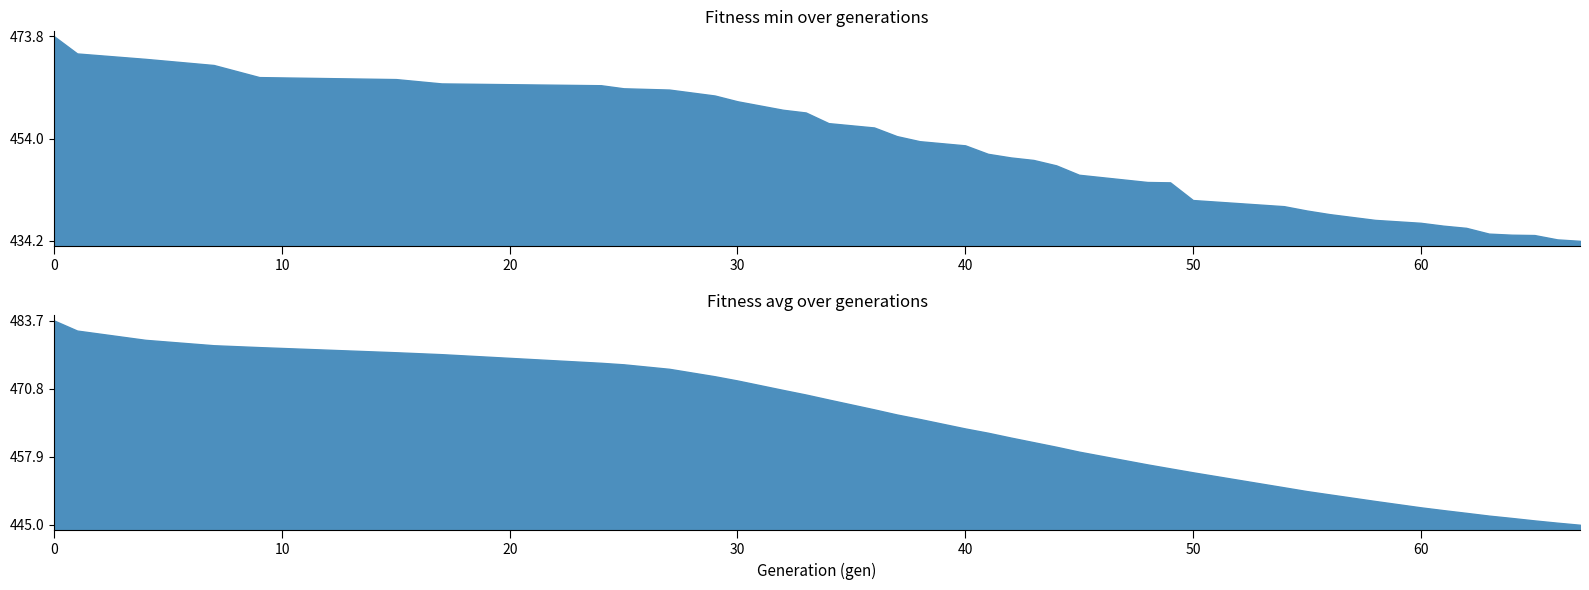

True or false: avg has more than 1 interior local peaks.

False